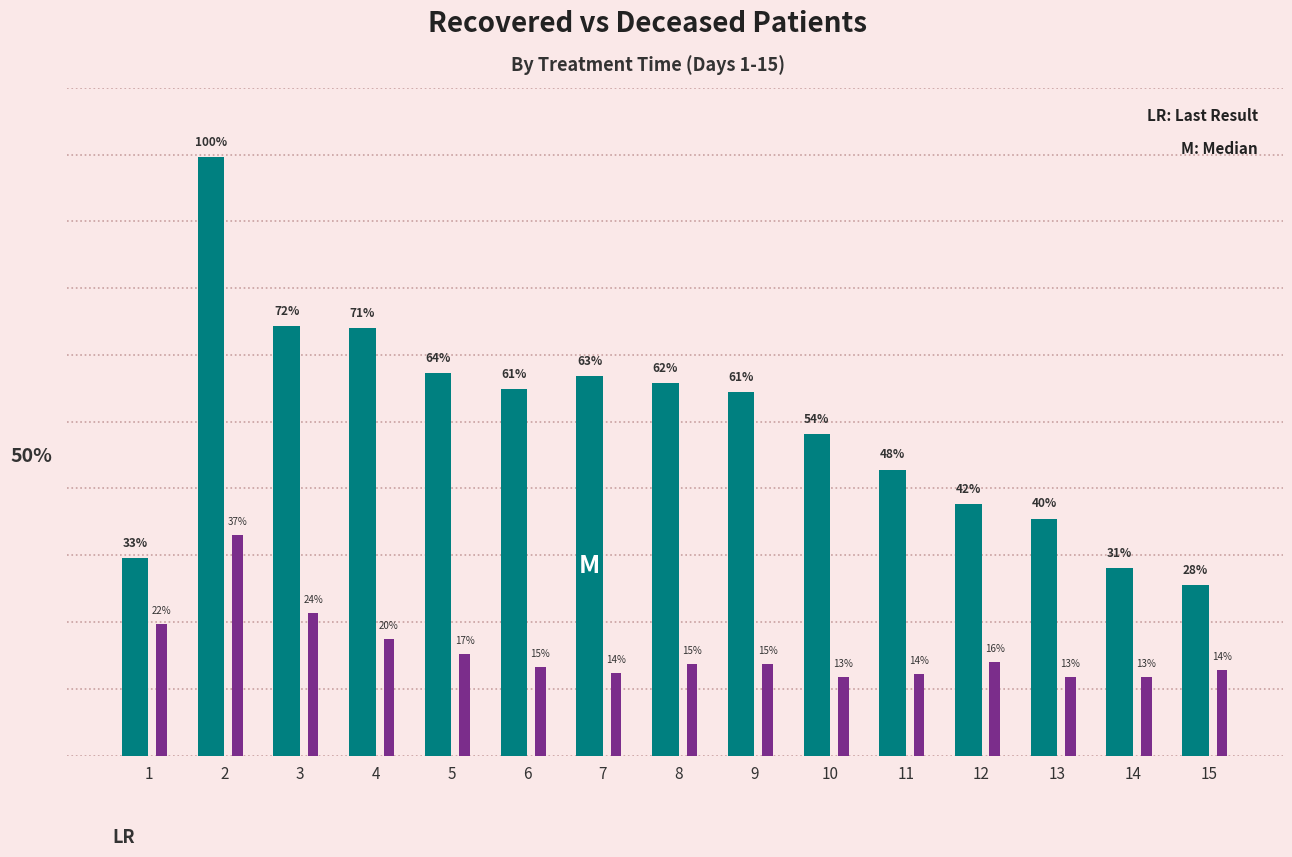

Is it true that deceased_patients equals 94 at 10?

False